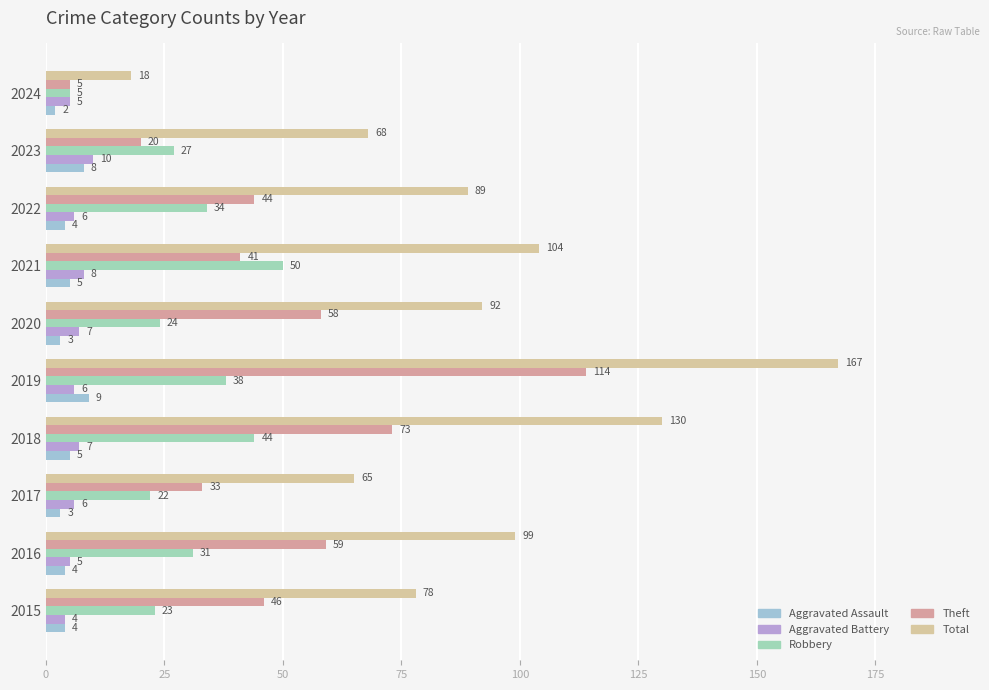

Count the number of categories in the chart.

10